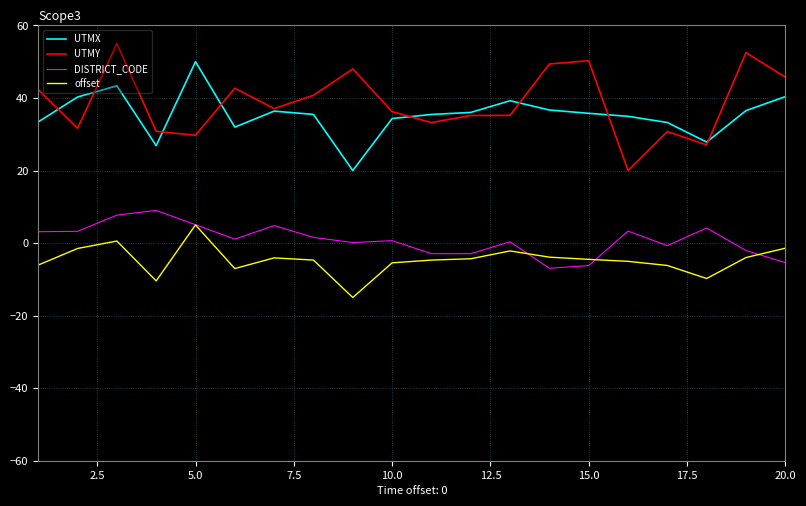

True or false: UTMX and DISTRICT_CODE cross at least once.

False